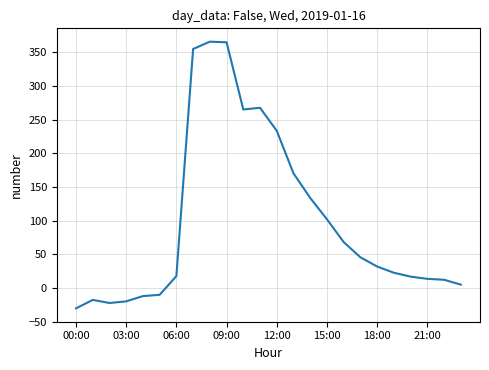

What is the maximum value shown in the chart?

365.6